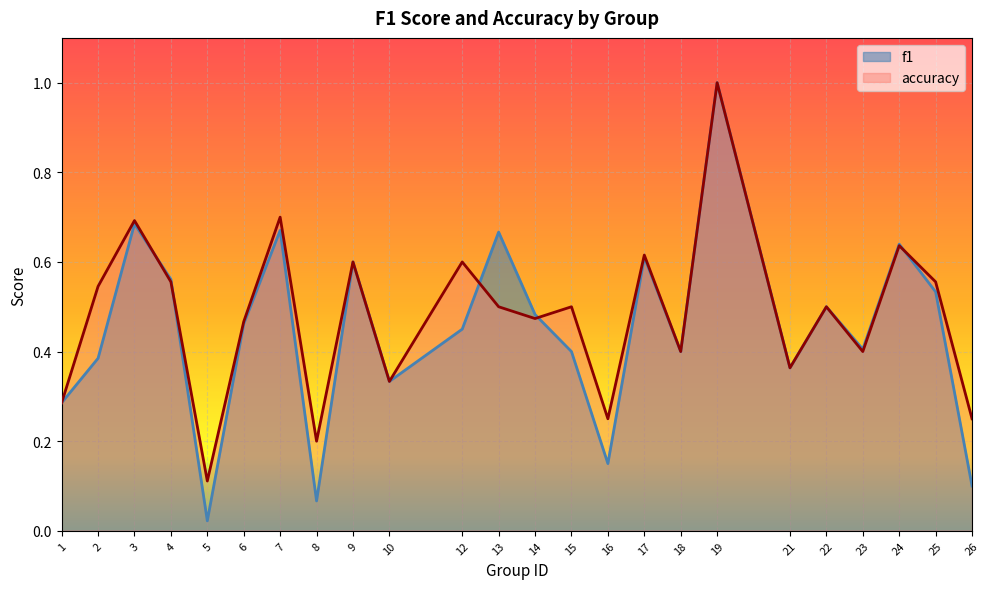

Read the f1 value at 15.

0.4